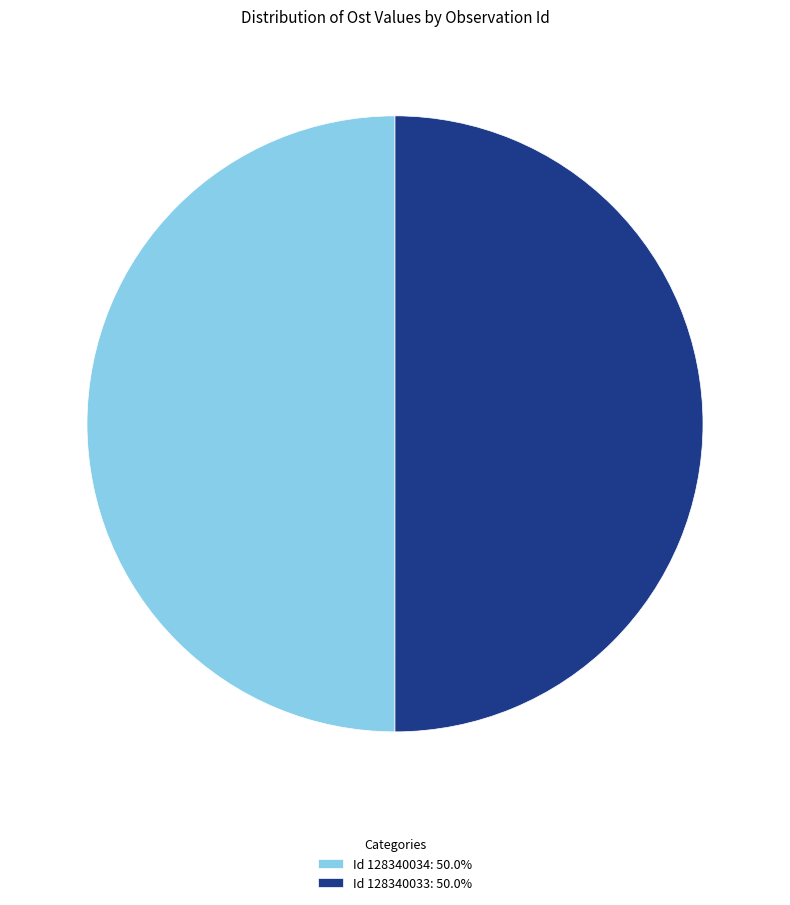

What is the ratio of the value at Id 128340034: 50.0% to the value at Id 128340033: 50.0%?

1.0